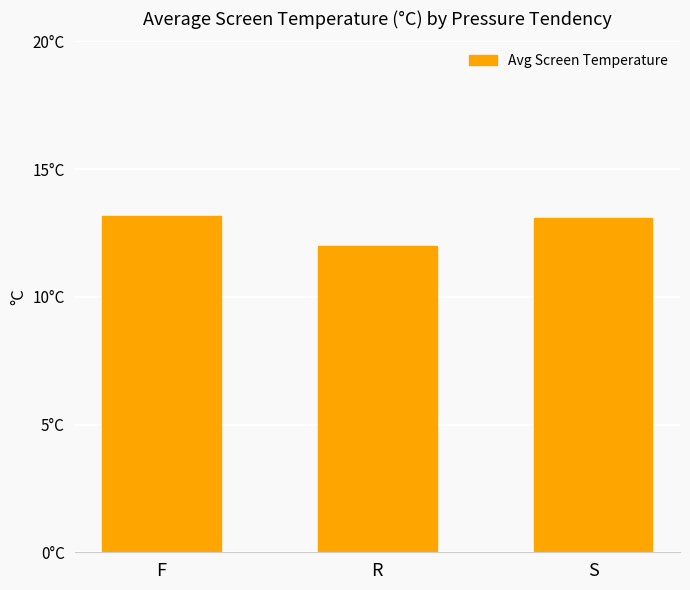

Are the bars horizontal?

No